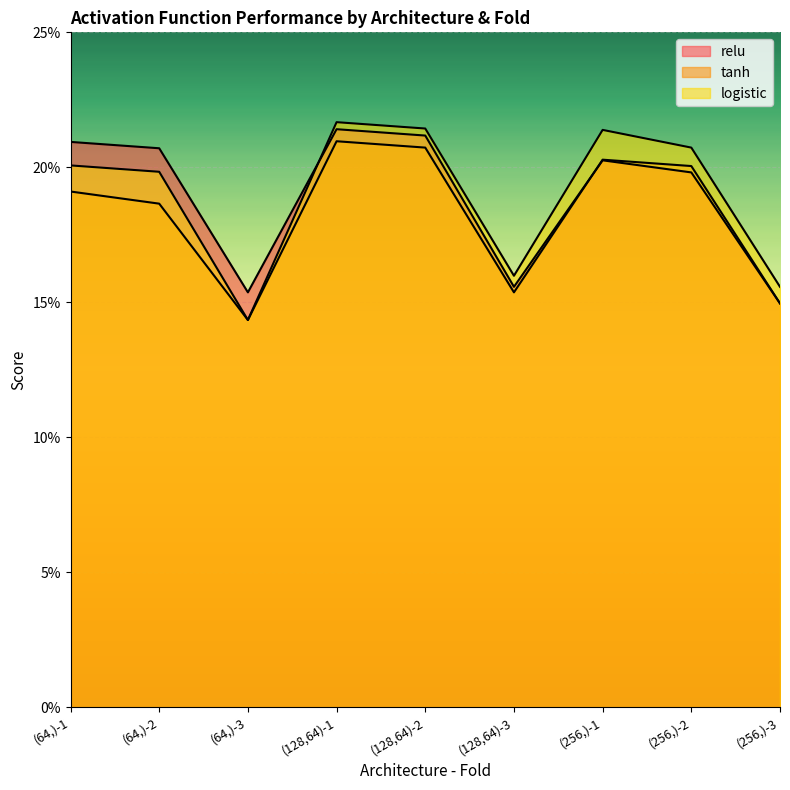

At which label is relu closest to 0?

(256,)-3